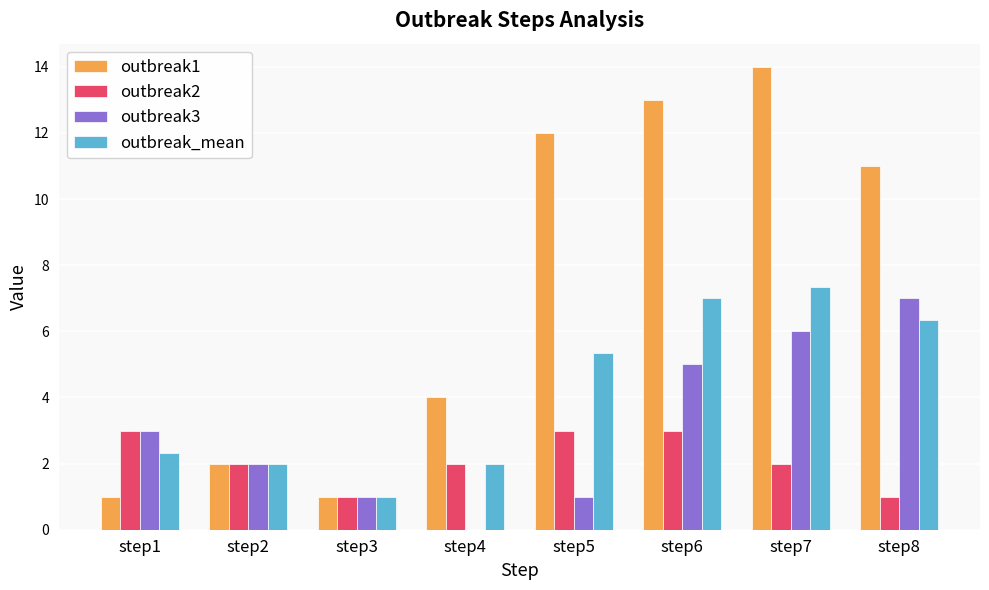

What is the average value of the outbreak_mean series?

4.2